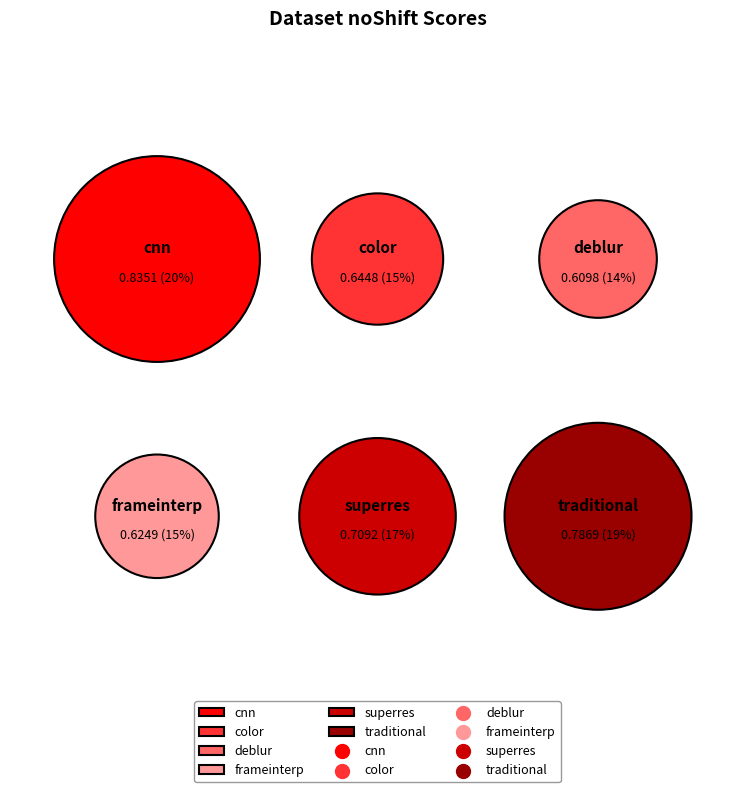

Is there a majority slice in this chart?

No